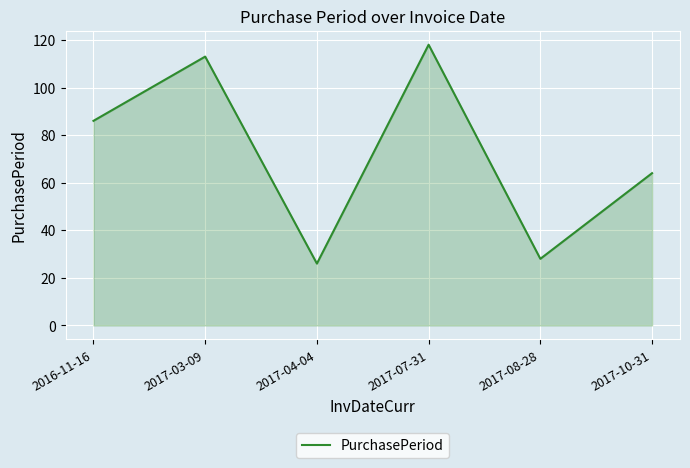

List the labels in order of value, largest first.

2017-07-31, 2017-03-09, 2016-11-16, 2017-10-31, 2017-08-28, 2017-04-04